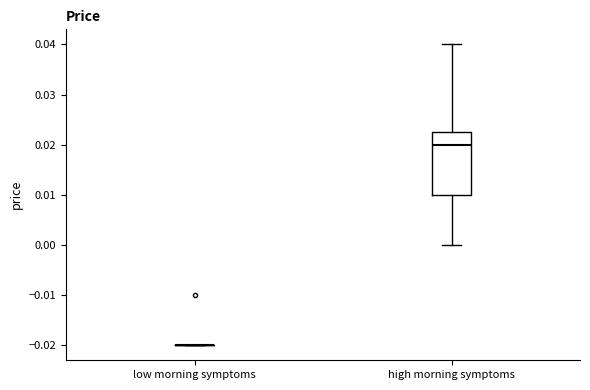

Reading left to right, transcribe this box plot: for each box, give where its median line is, the range the box spans, and where its two whiskers end, as read against the y-axis. The values are not printed on the chart, so give them approximately, as read against the axis.

low morning symptoms: box collapsed to a line at -0.020, whiskers -0.020 to -0.020
high morning symptoms: median 0.020, box 0.010 to 0.023, whiskers 0.000 to 0.040